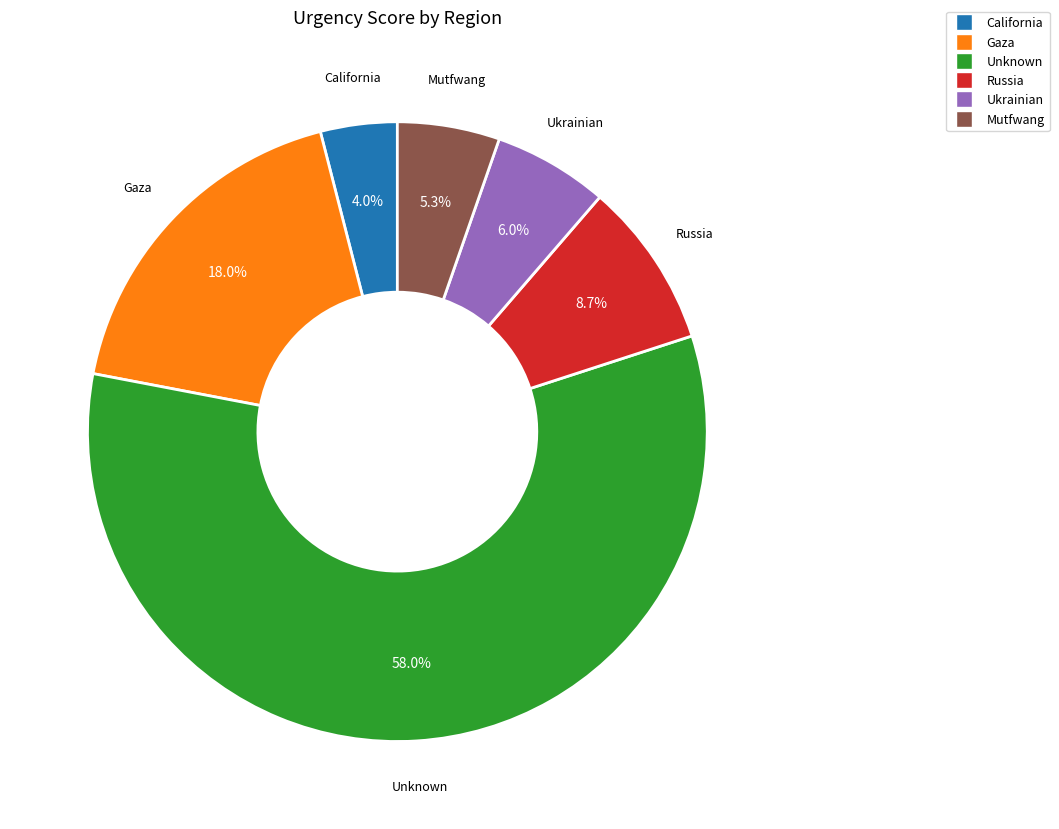

To the nearest percent, what is the combined percentage of Gaza and Unknown?

76%